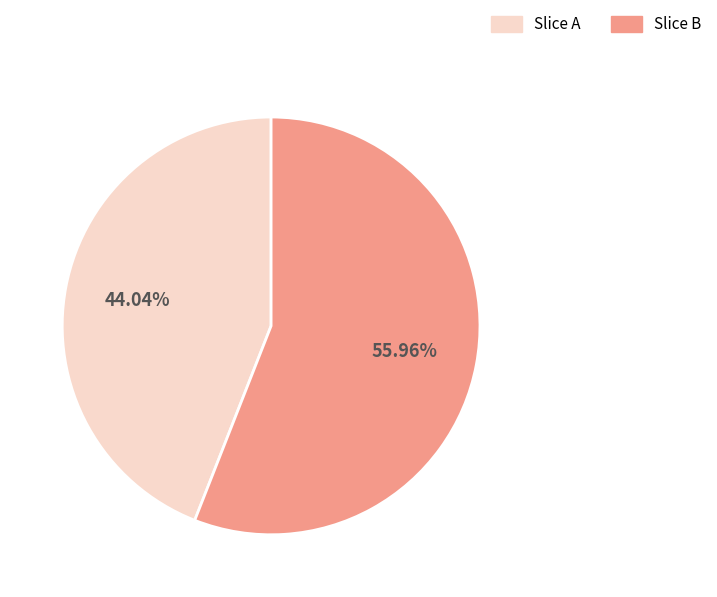

What is the largest slice in the pie chart?

Slice B